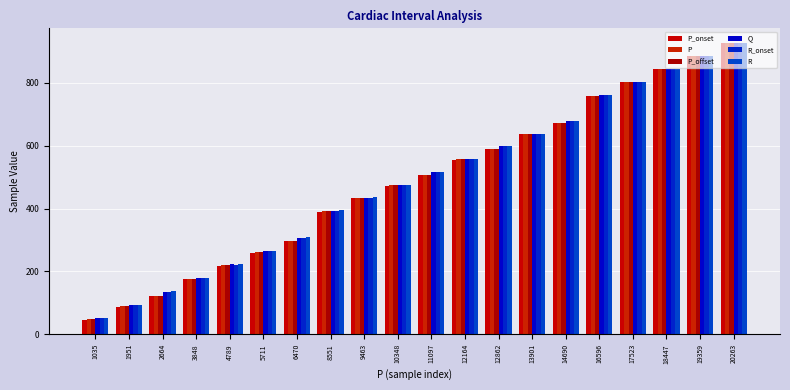

What is the minimum value for P_offset?

48.3